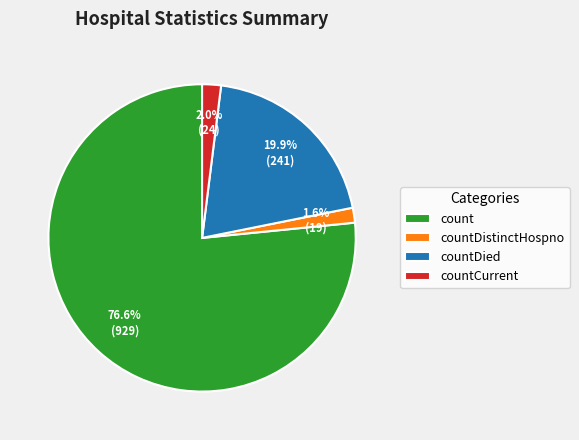

To the nearest percent, what is the difference between the countDistinctHospno and count slice percentages?

75%